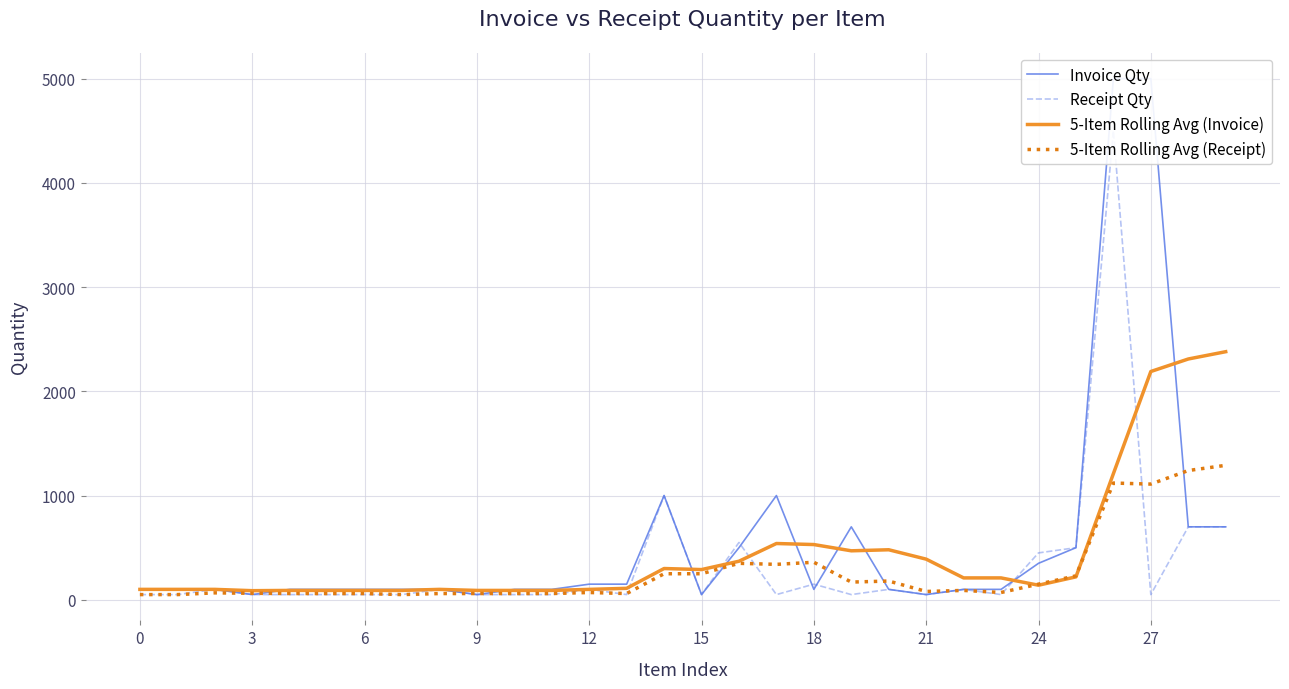

At which label does Invoice Qty reach its minimum?

9